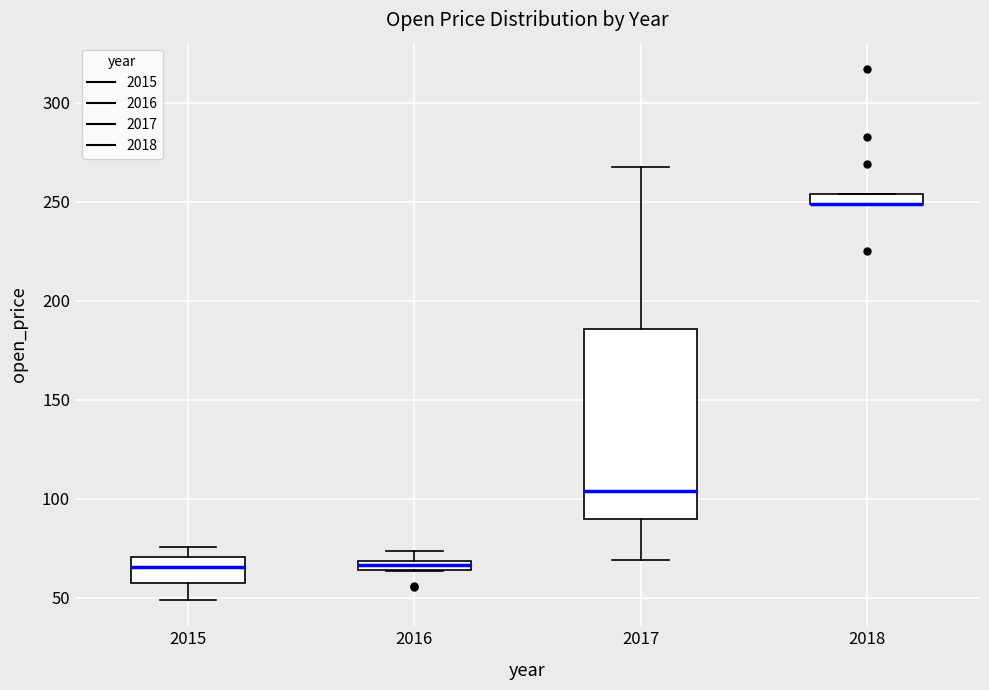

Which box is the tallest, from its lower edge to its upper edge?

2017